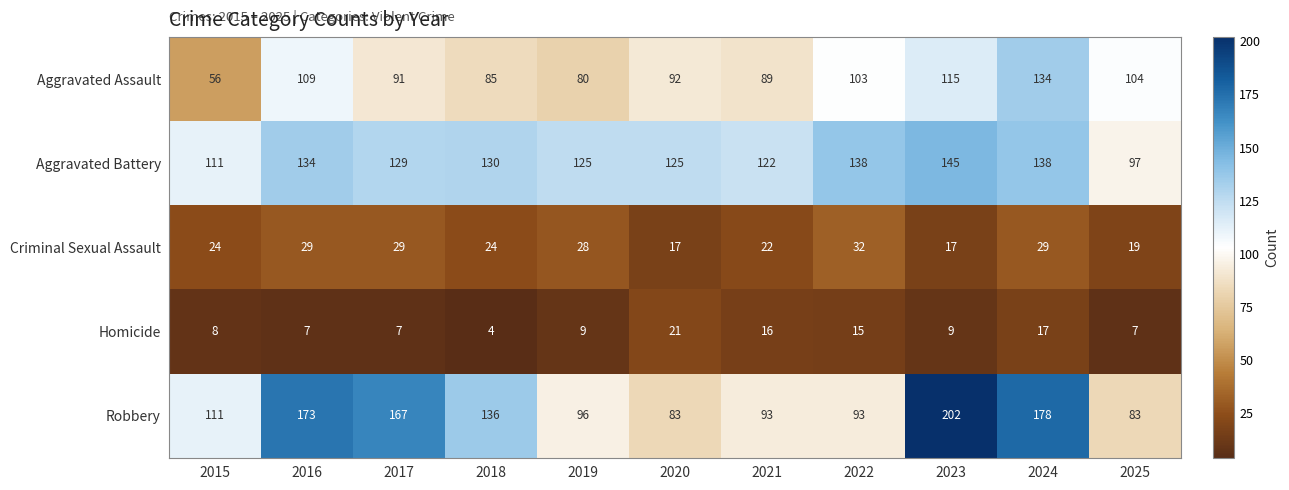

Read the Aggravated Assault value at 2021.

89